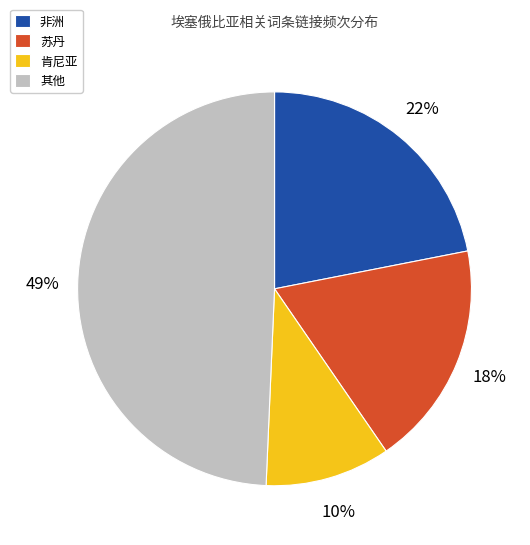

Between 肯尼亚 and 其他, which is larger?

其他